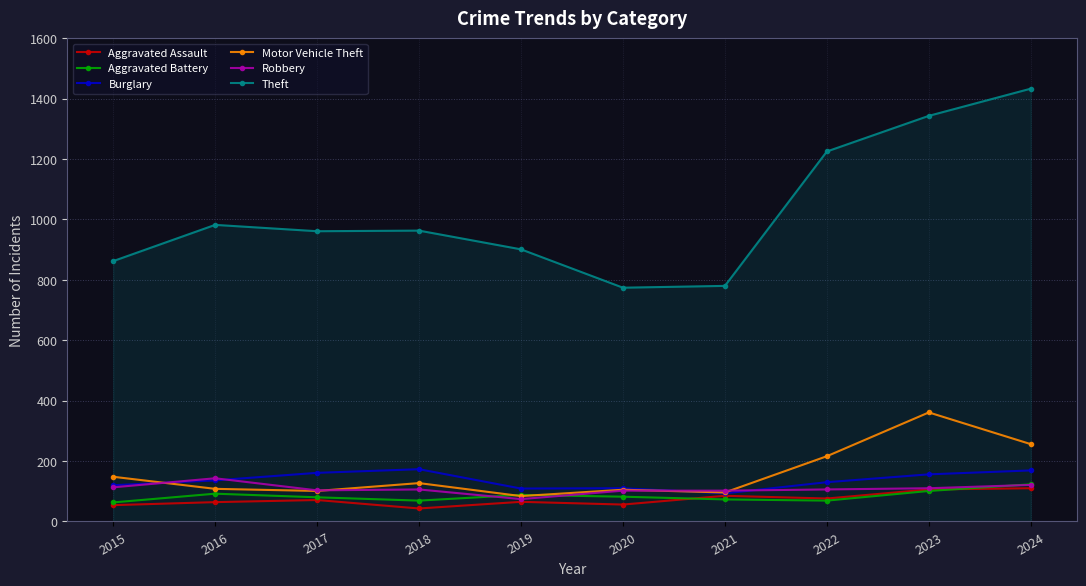

What is the maximum value shown in the chart?

1433